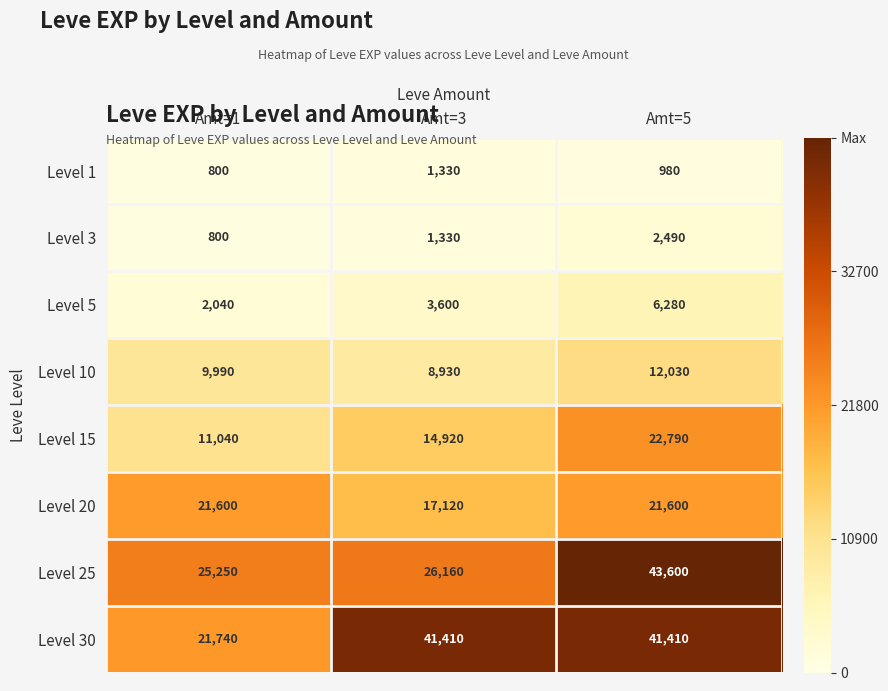

At how many categories does at least one series exceed 6603?

3